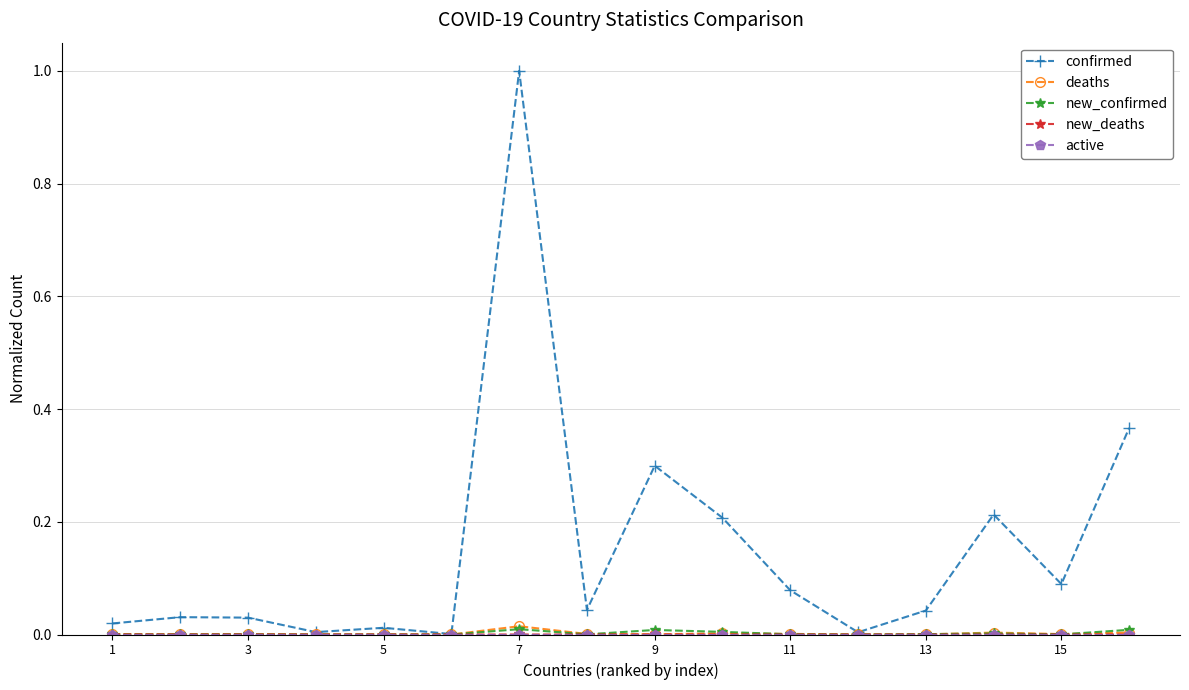

What is the greatest value displayed?

1.0